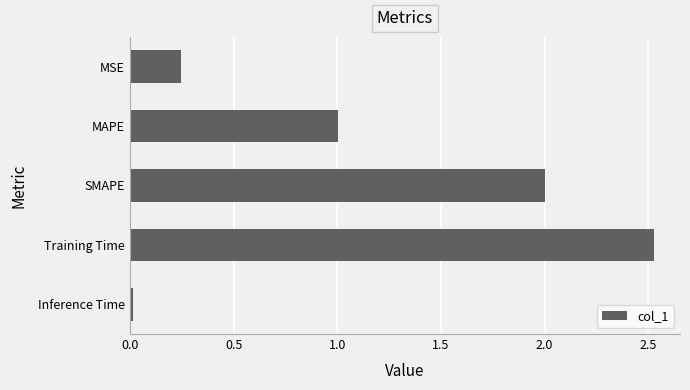

What position from the bottom is MSE?

5